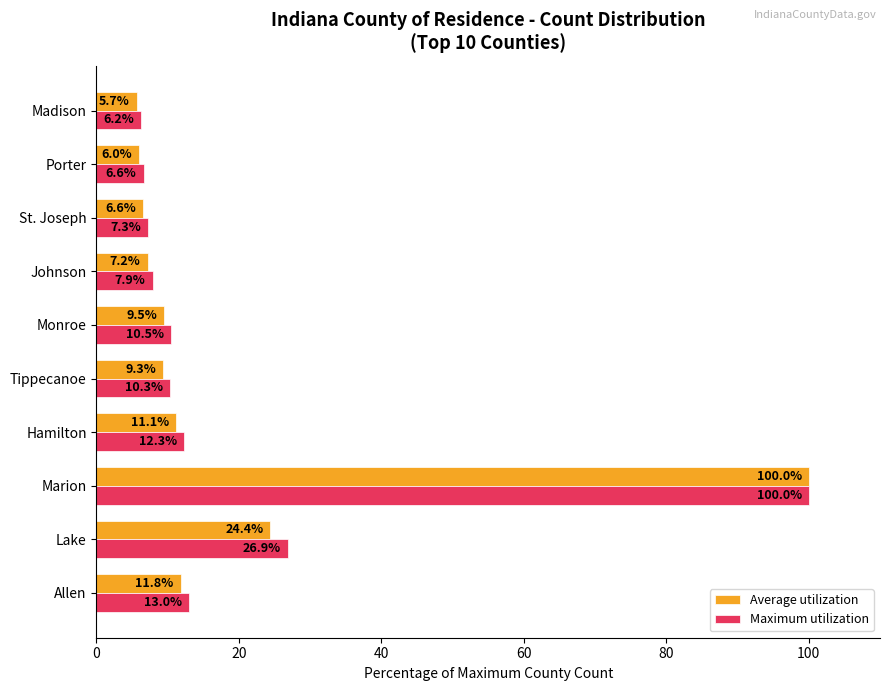

The Maximum utilization series shows 10.3 at Tippecanoe. True or false?

True